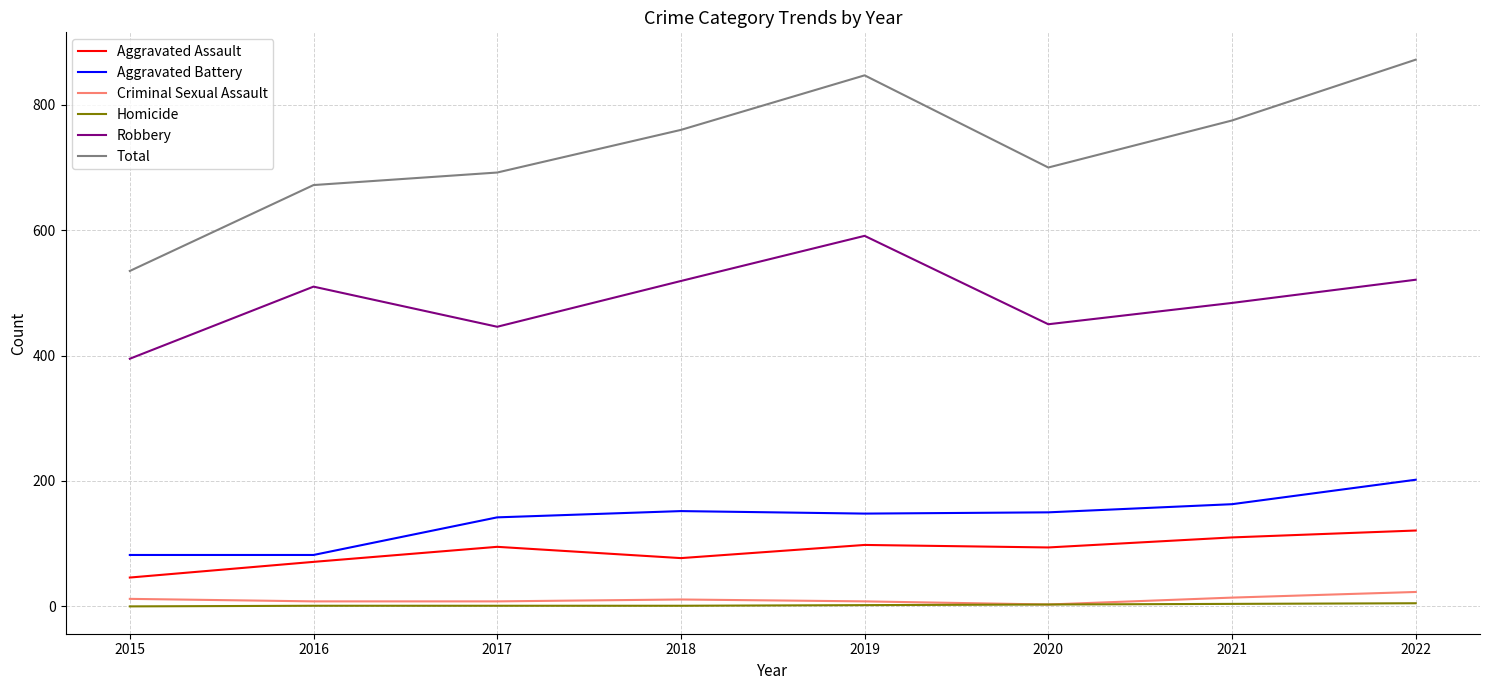

What is the greatest value displayed?

872